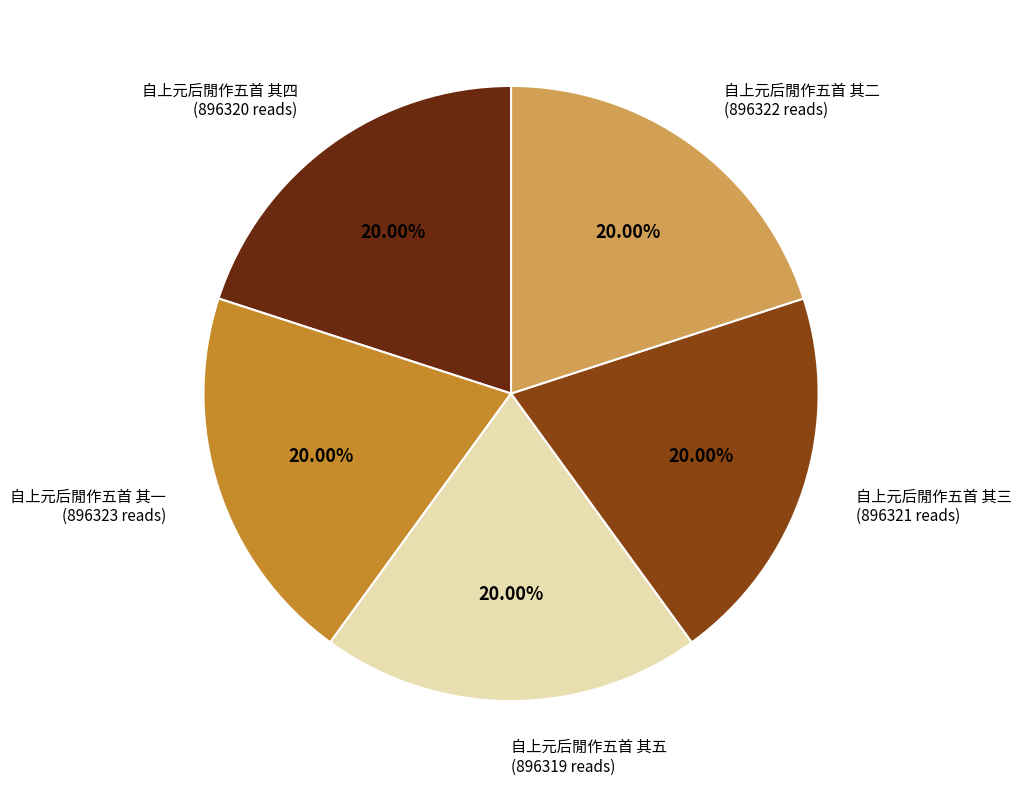

Is there any slice that represents more than half of the pie?

No